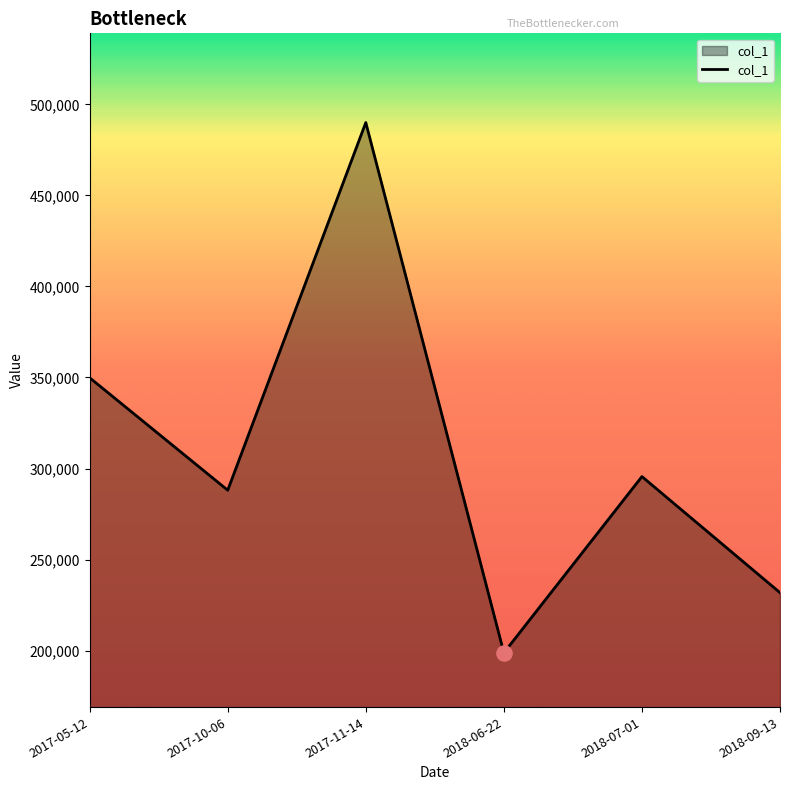

Between 2017-05-12 and 2018-06-22, which is larger?

2017-05-12